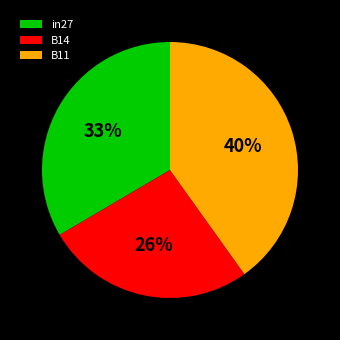

To the nearest percent, what is the difference between the largest and smallest slice percentages?

14%